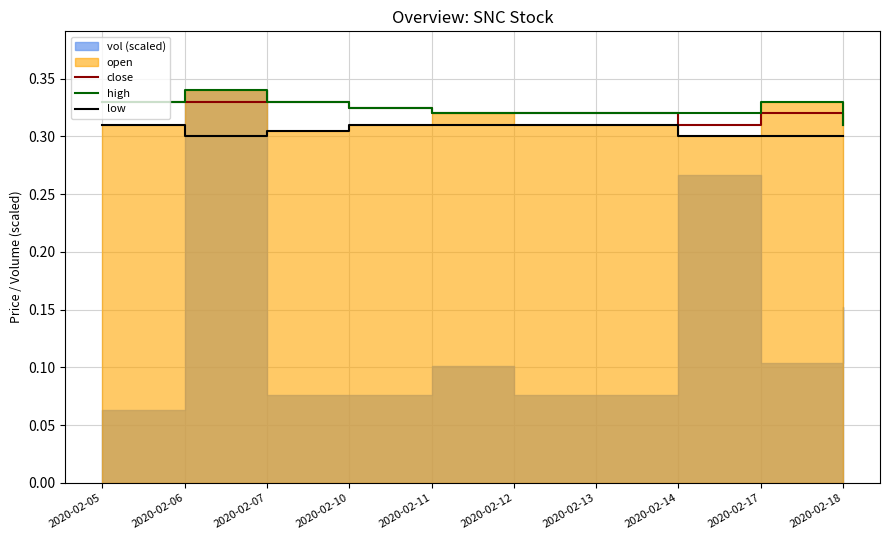

Where is high nearest to the value 0?

2020-02-18